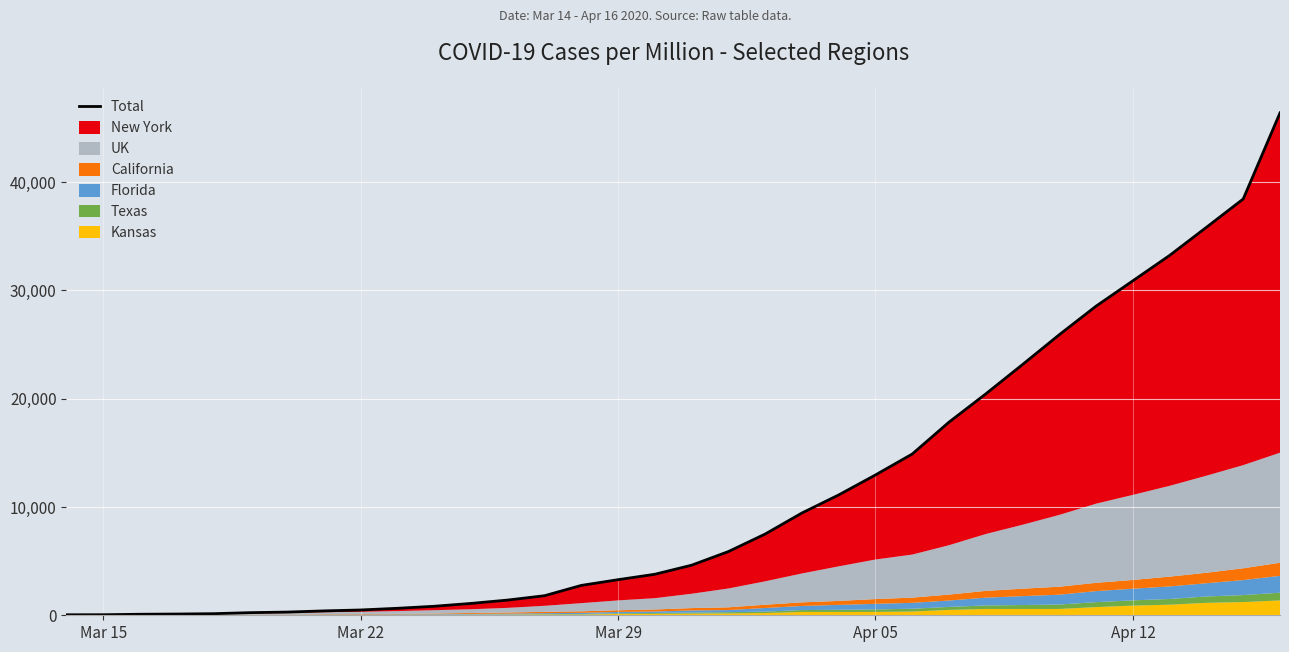

Reading left to right, list all the values displayed in this chart.

45.4	50.3	94.9	113.9	147.4	242.9	295.3	404.3	489.9	645.0	832.2	1094.9	1405.2	1807.0	2759.0	3287.5	3788.7	4625.7	5884.4	7503.4	9447.3	11115.7	12962.1	14895.8	17841.7	20449.6	23162.8	25919.8	28556.7	30896.0	33241.5	35837.3	38451.6	46403.2